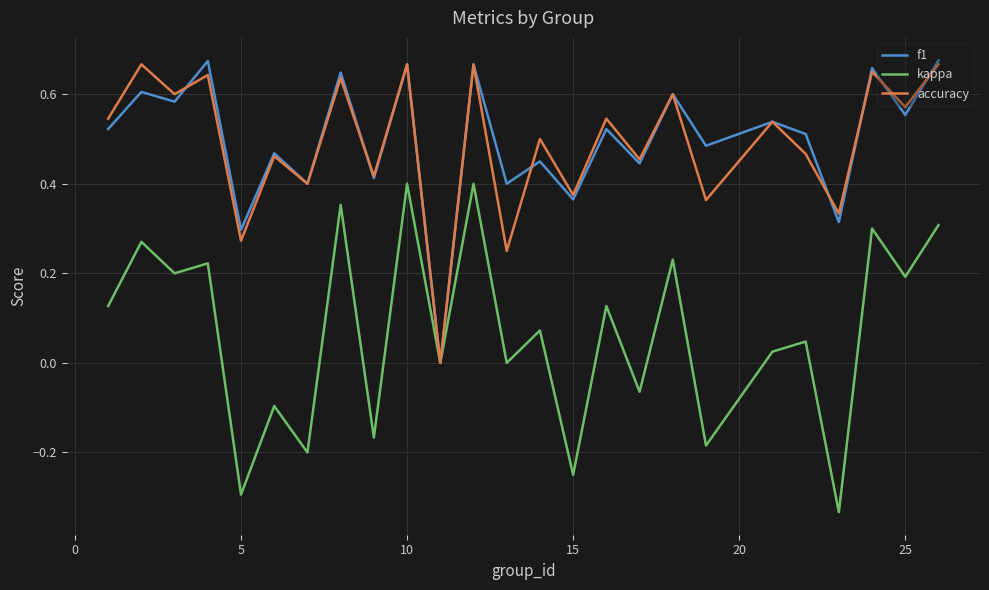

Count the f1 values in the range 0 to 1.

25